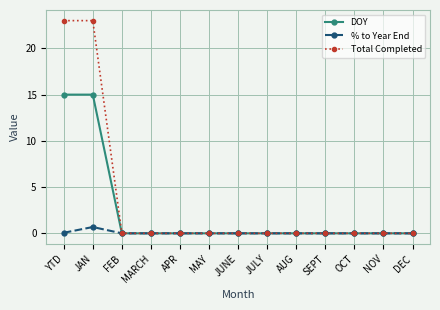

What is the maximum value for DOY?

15.0